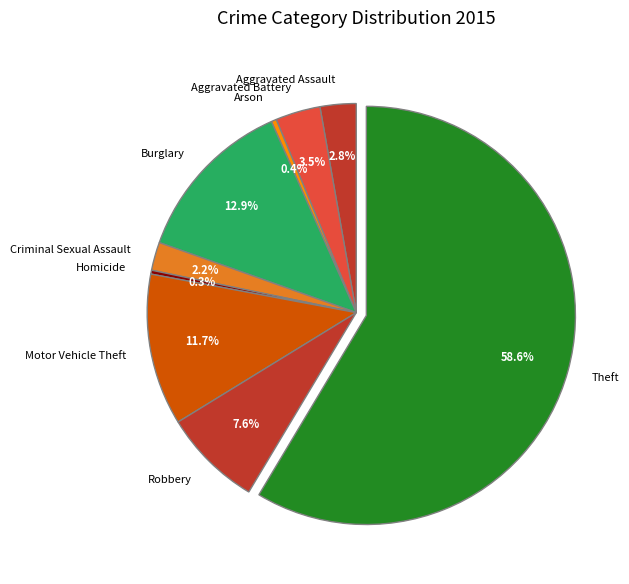

What is the ratio of the value at Criminal Sexual Assault to the value at Robbery?

0.3